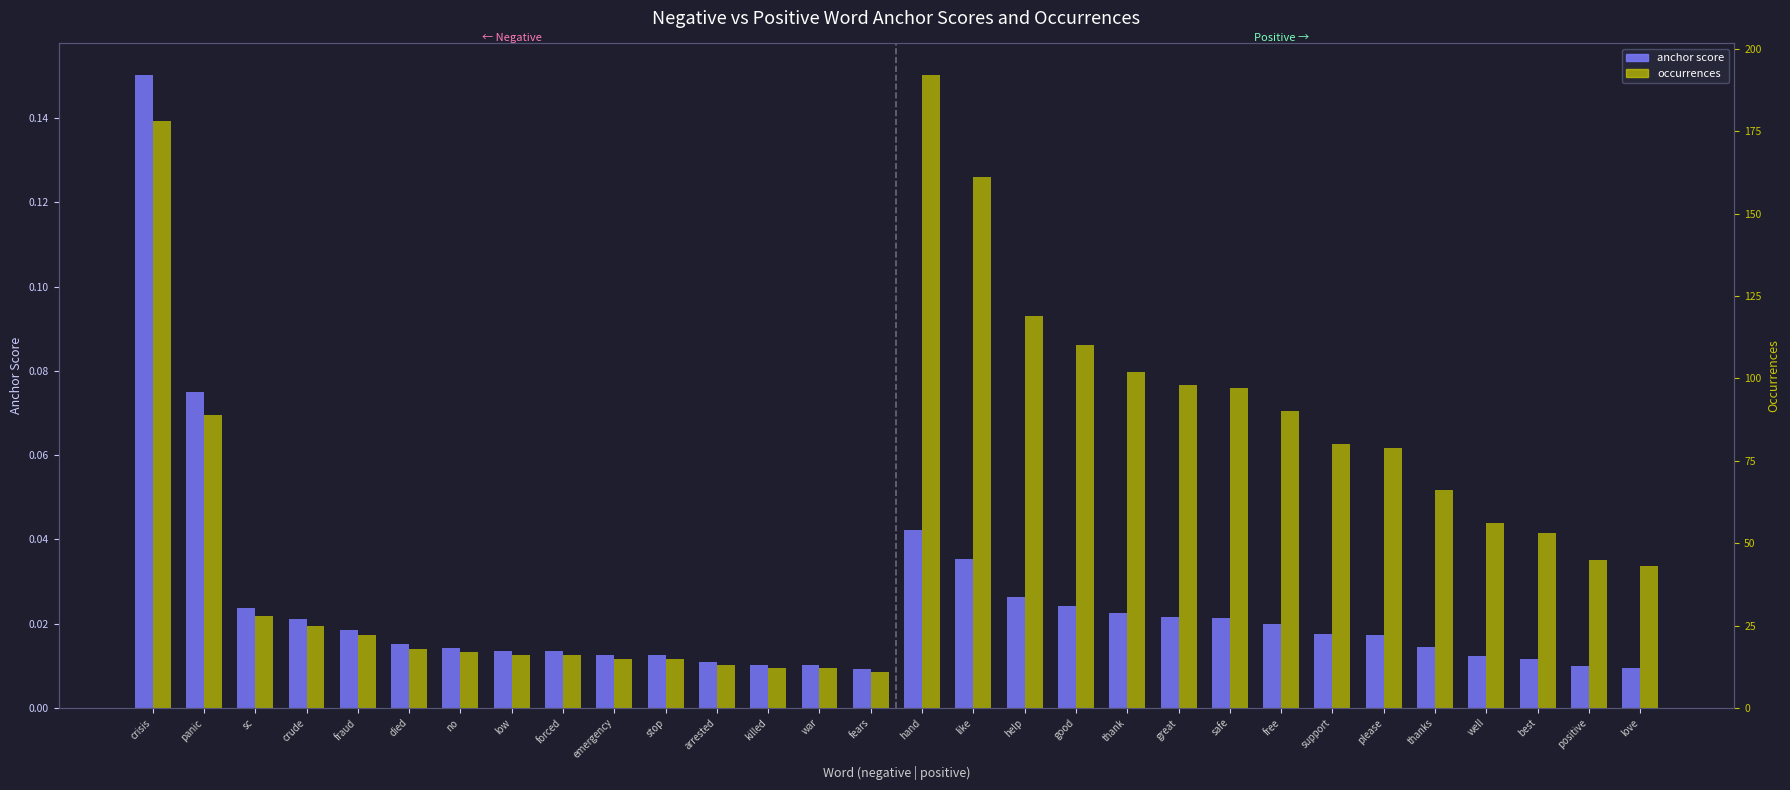

Reading right to left, extract all data points from this chart.

anchor score: love=0.0	positive=0.0	best=0.0	well=0.0	thanks=0.0	please=0.0	support=0.0	free=0.0	safe=0.0	great=0.0	thank=0.0	good=0.0	help=0.0	like=0.0	hand=0.0	fears=0.0	war=0.0	killed=0.0	arrested=0.0	stop=0.0	emergency=0.0	forced=0.0	low=0.0	no=0.0	died=0.0	fraud=0.0	crude=0.0	sc=0.0	panic=0.1	crisis=0.2
occurrences: love=43.0	positive=45.0	best=53.0	well=56.0	thanks=66.0	please=79.0	support=80.0	free=90.0	safe=97.0	great=98.0	thank=102.0	good=110.0	help=119.0	like=161.0	hand=192.0	fears=11.0	war=12.0	killed=12.0	arrested=13.0	stop=15.0	emergency=15.0	forced=16.0	low=16.0	no=17.0	died=18.0	fraud=22.0	crude=25.0	sc=28.0	panic=89.0	crisis=178.0